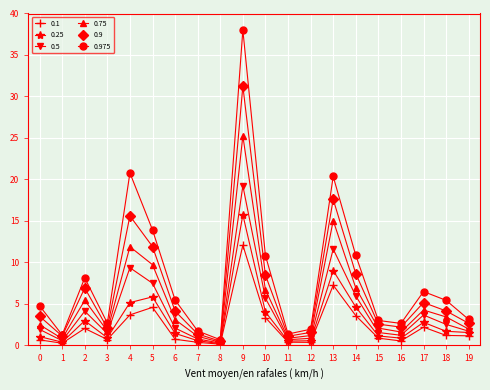

Which series has the largest range (max minus min)?

0.975